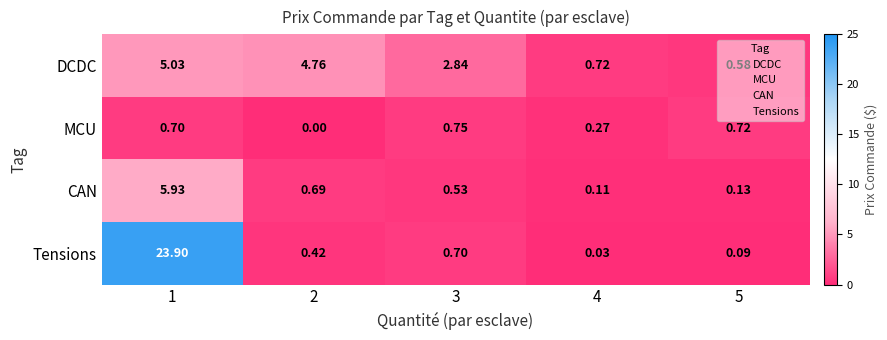

Between 3 and 4, which series saw the biggest shift?

DCDC